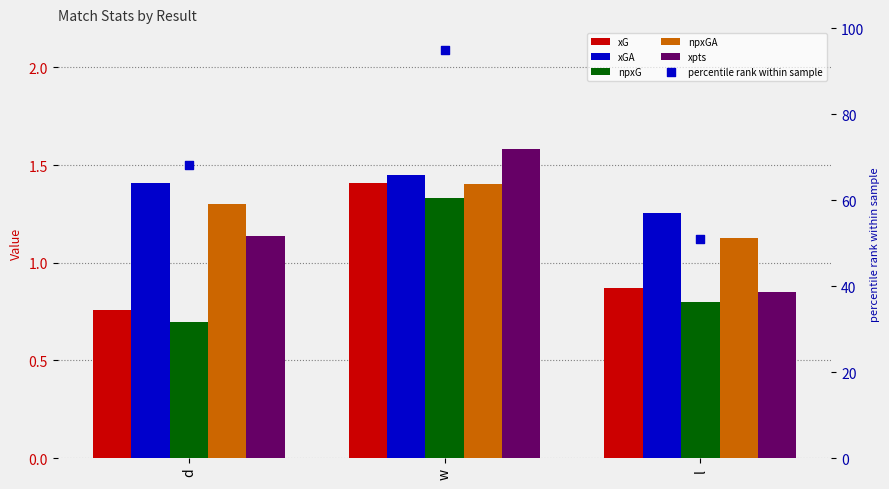

Which series reaches the minimum Y coordinate?

npxG